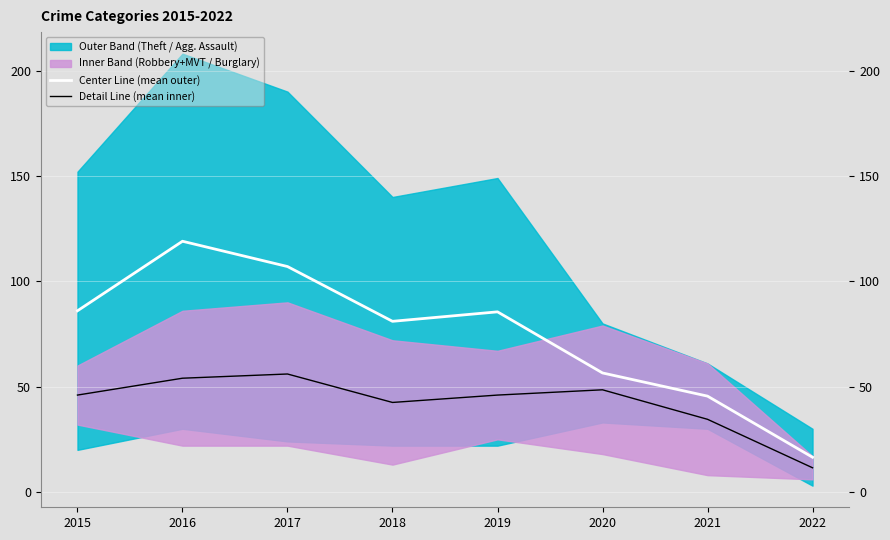

How many lines are shown in the chart?

2